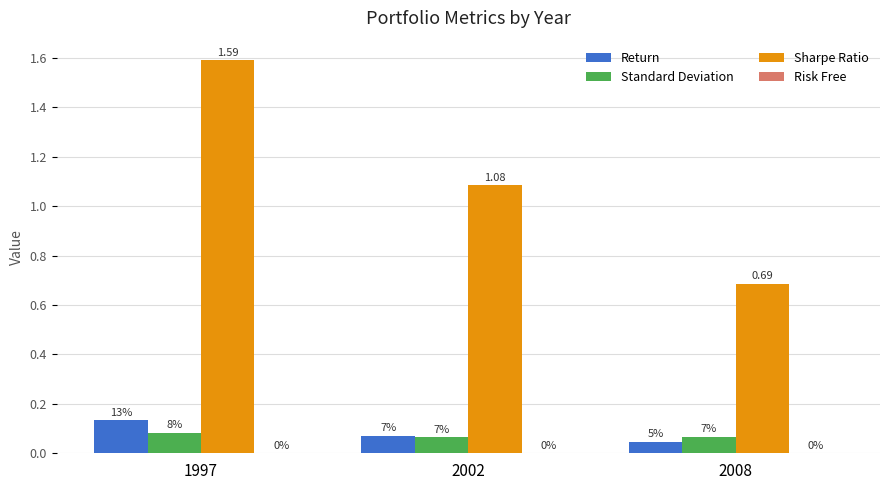

At which category is the sum across all series the highest?

1997